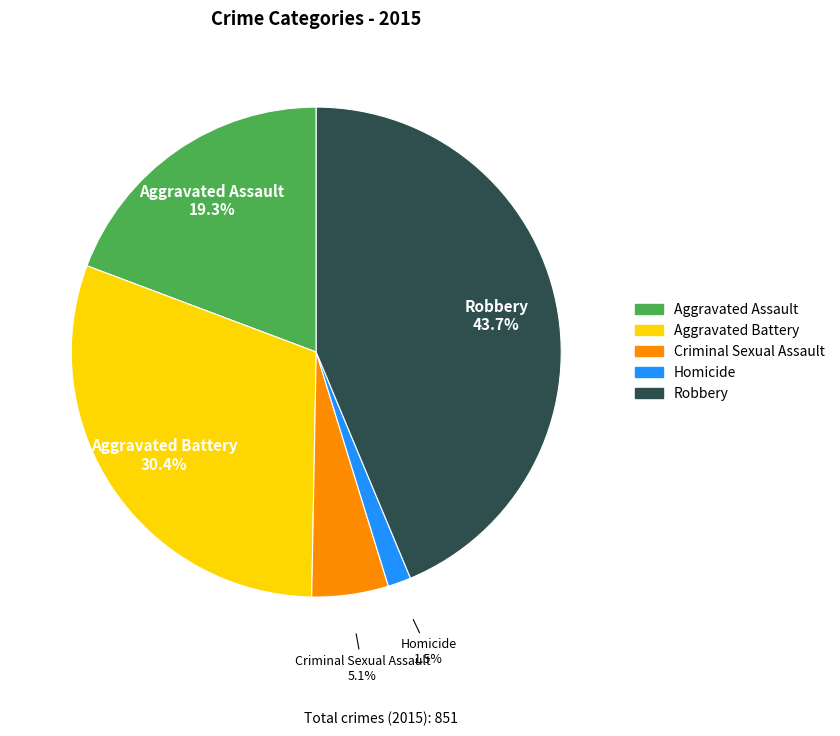

To the nearest percent, what is the combined percentage of Homicide and Aggravated Battery?

32%